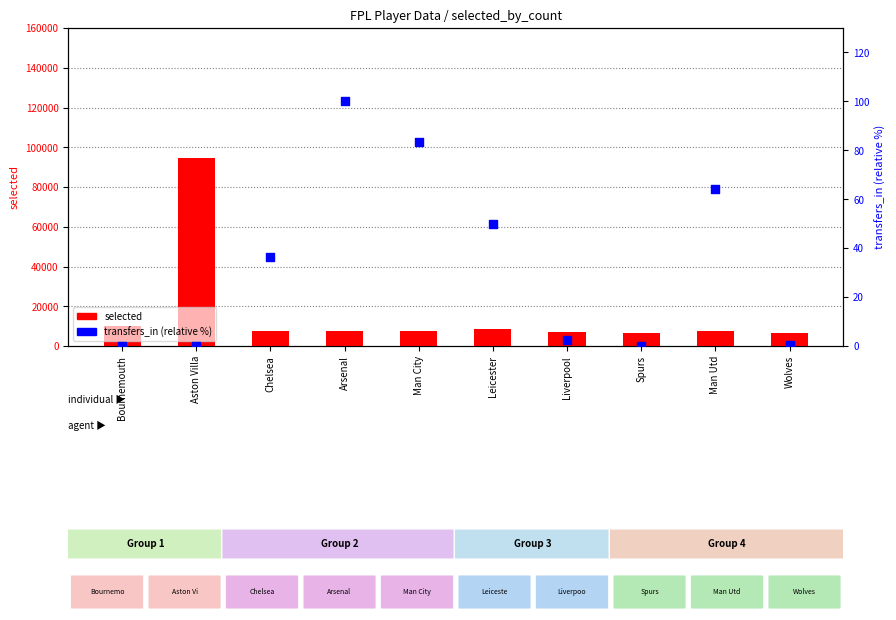

At which category is the sum across all series the highest?

Aston Villa